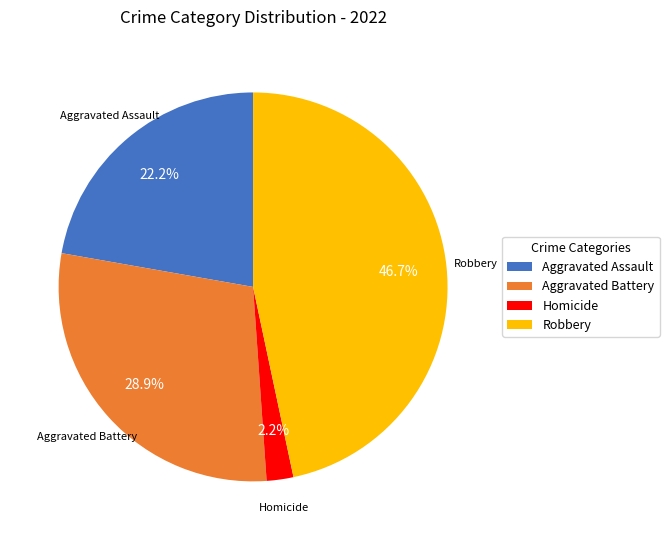

Which slice is the largest?

Robbery